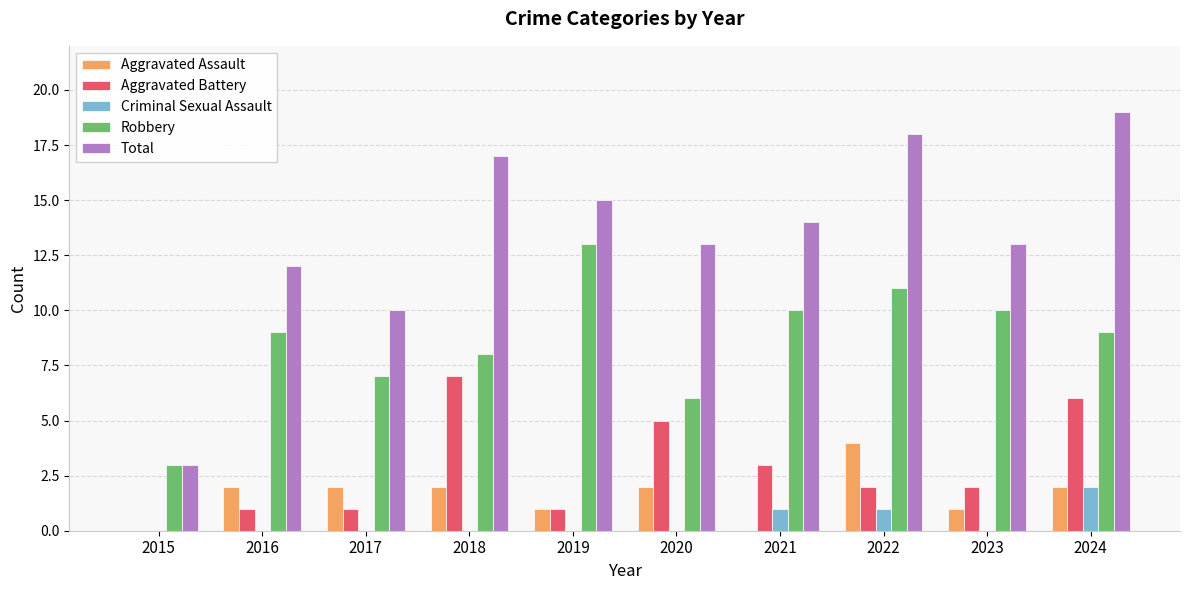

What is the sum of all Total values?

134